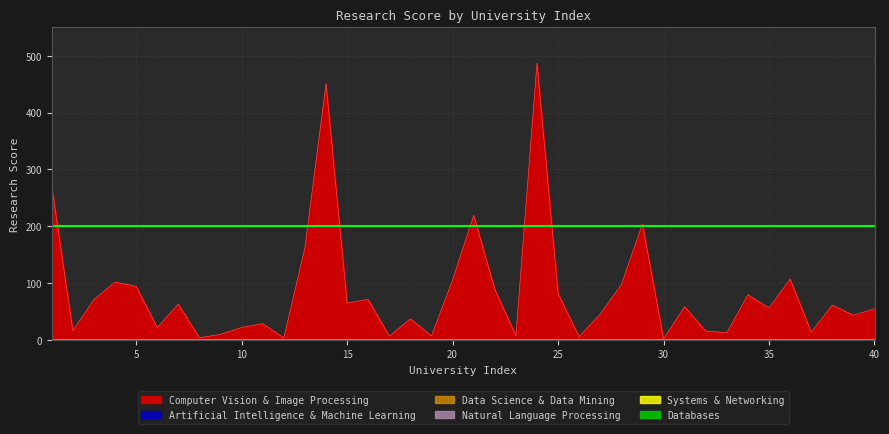

How many distinct data groups are displayed?

6